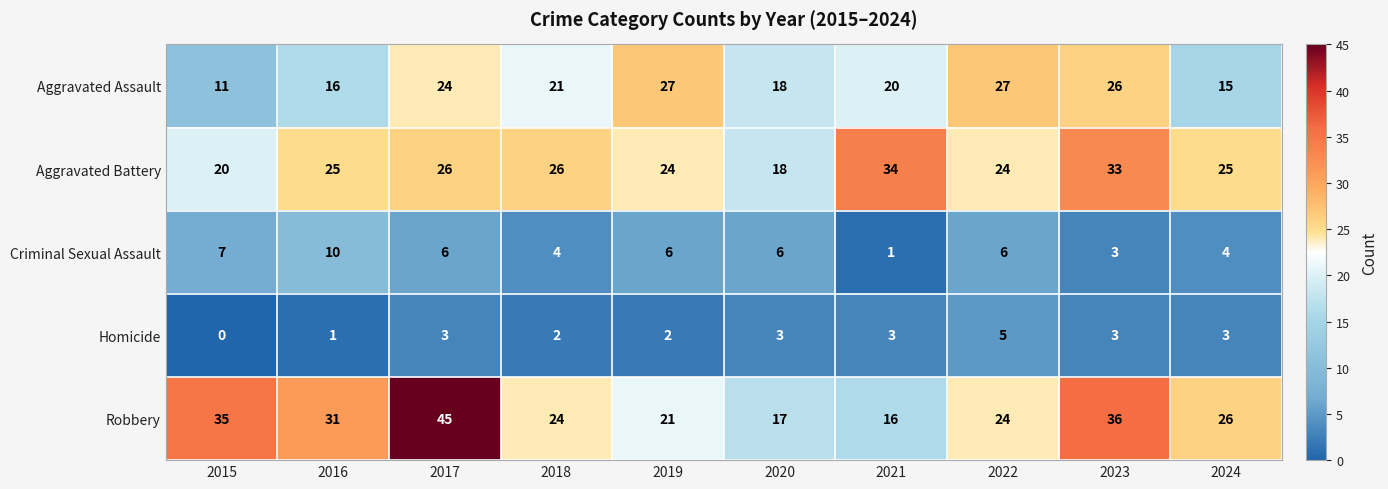

At which label is Robbery closest to 30?

2016